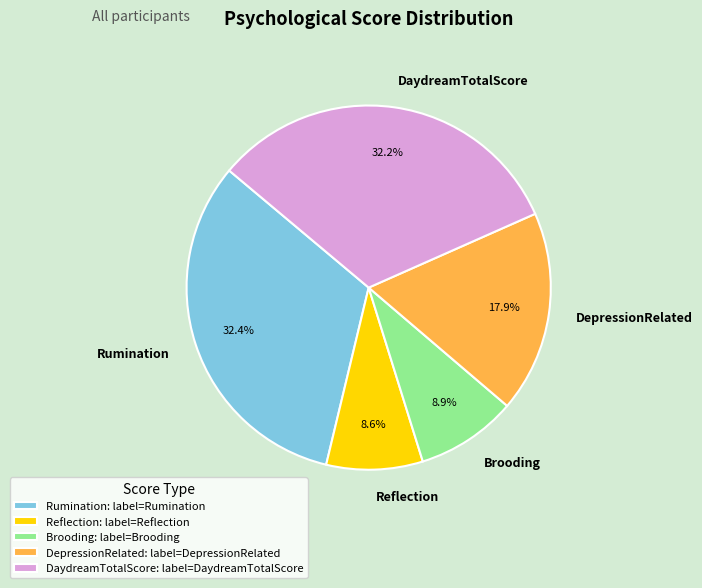

Does Brooding account for over 50% of the chart?

No